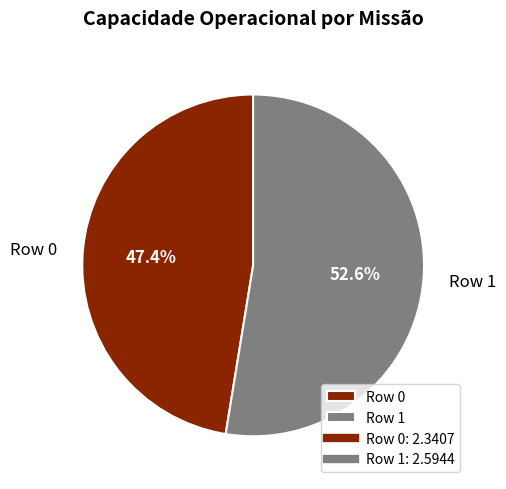

What is the ratio of the value at Row 1 to the value at Row 0?

1.1